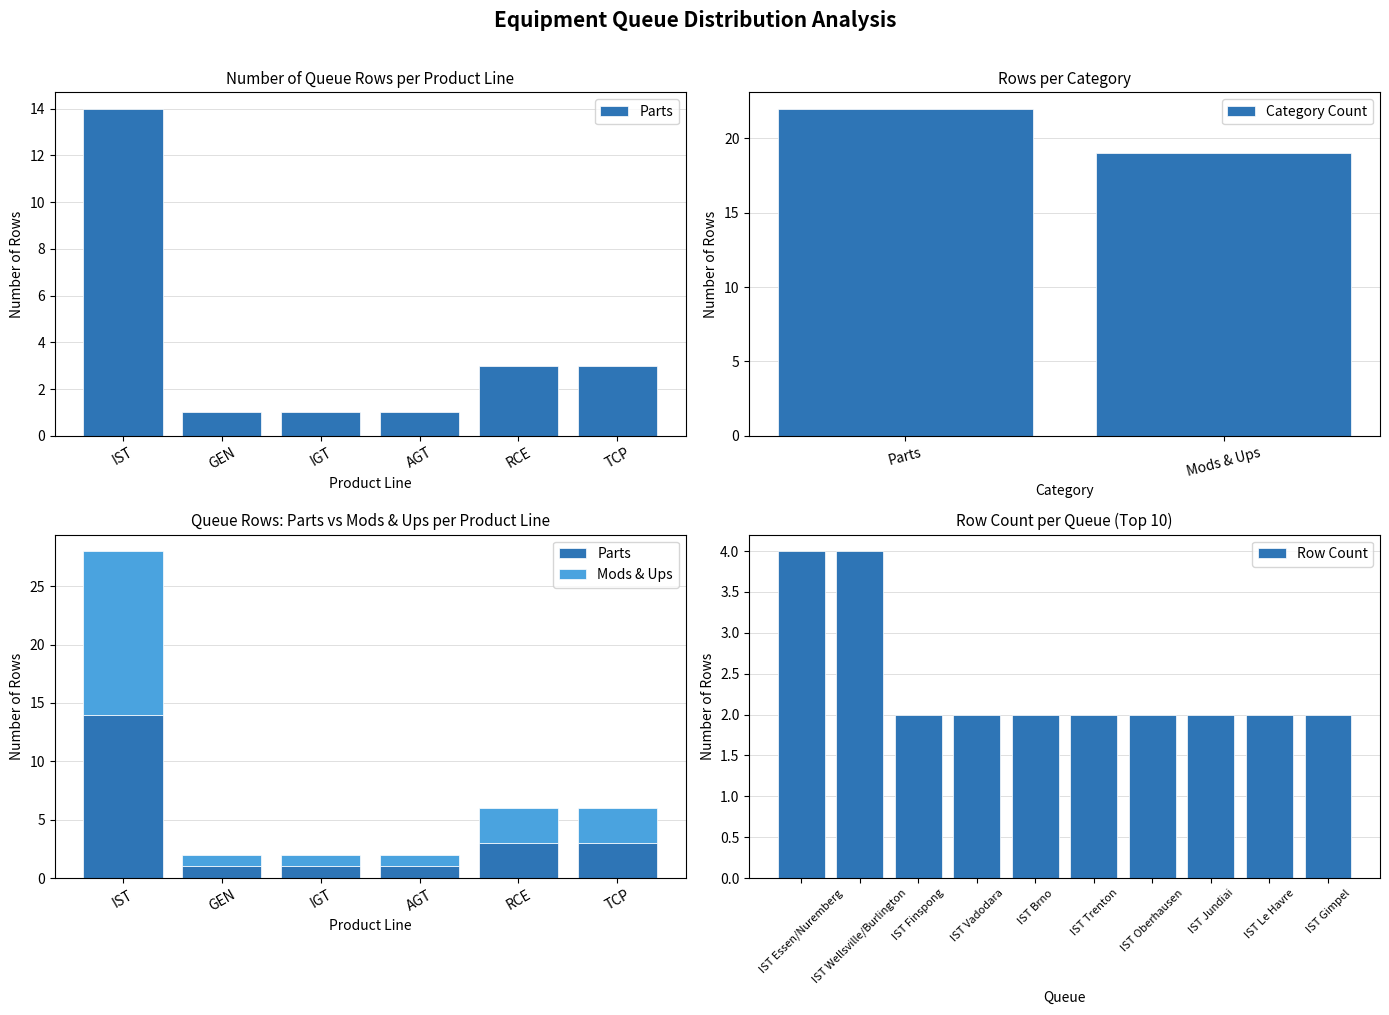

Does the chart contain stacked bars?

No